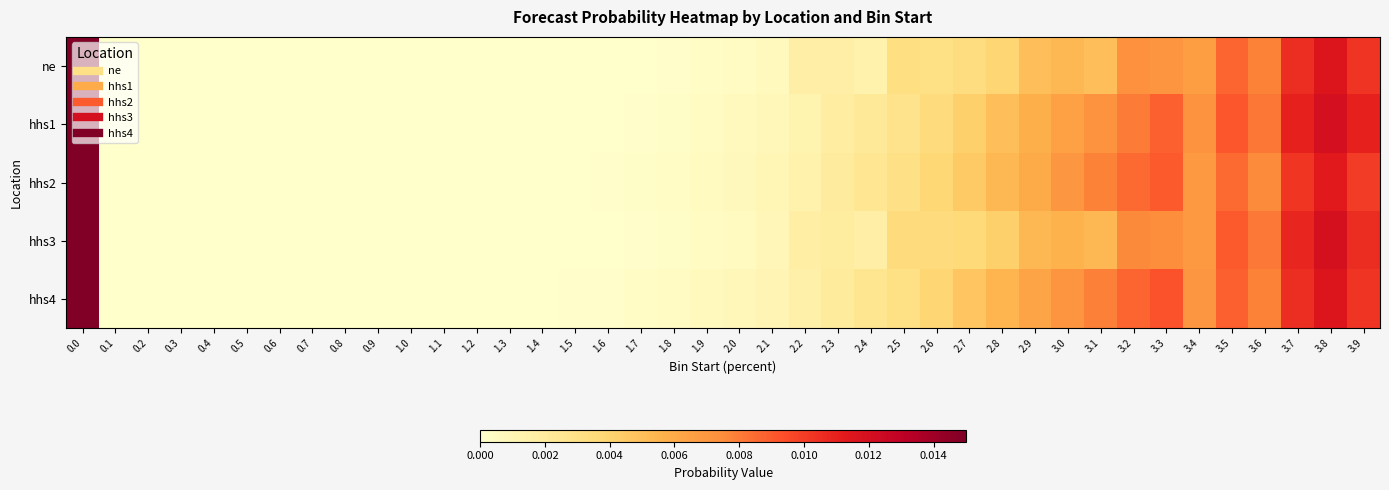

Which series has the largest total across all categories?

hhs3